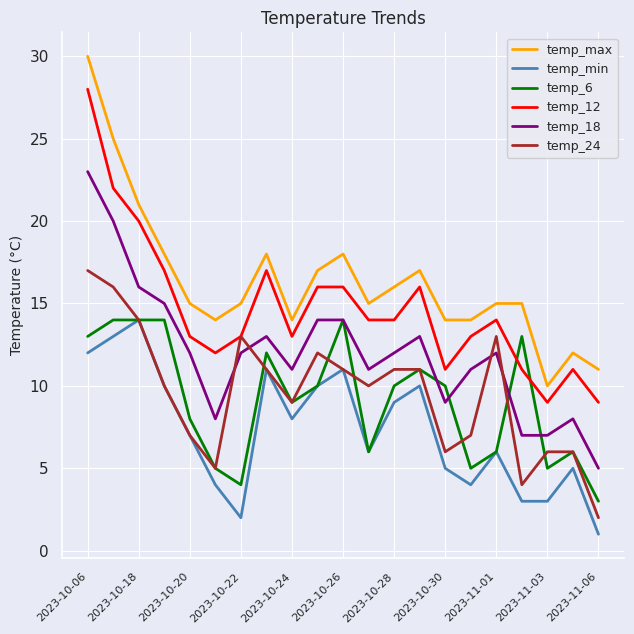

True or false: temp_18 has more than 2 points higher than both neighbors.

True